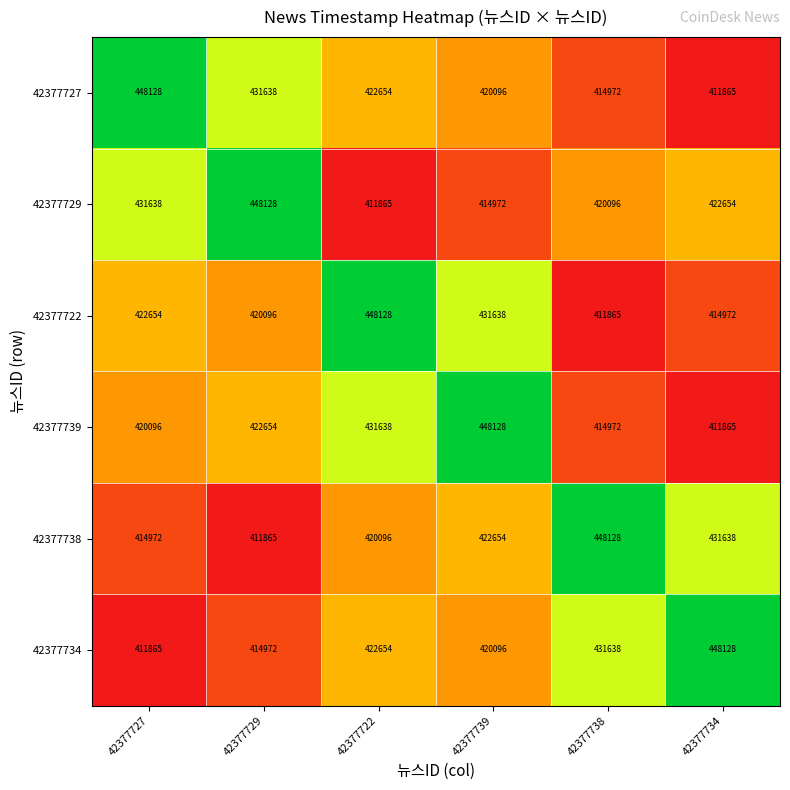

What is the maximum value shown in the chart?

448128